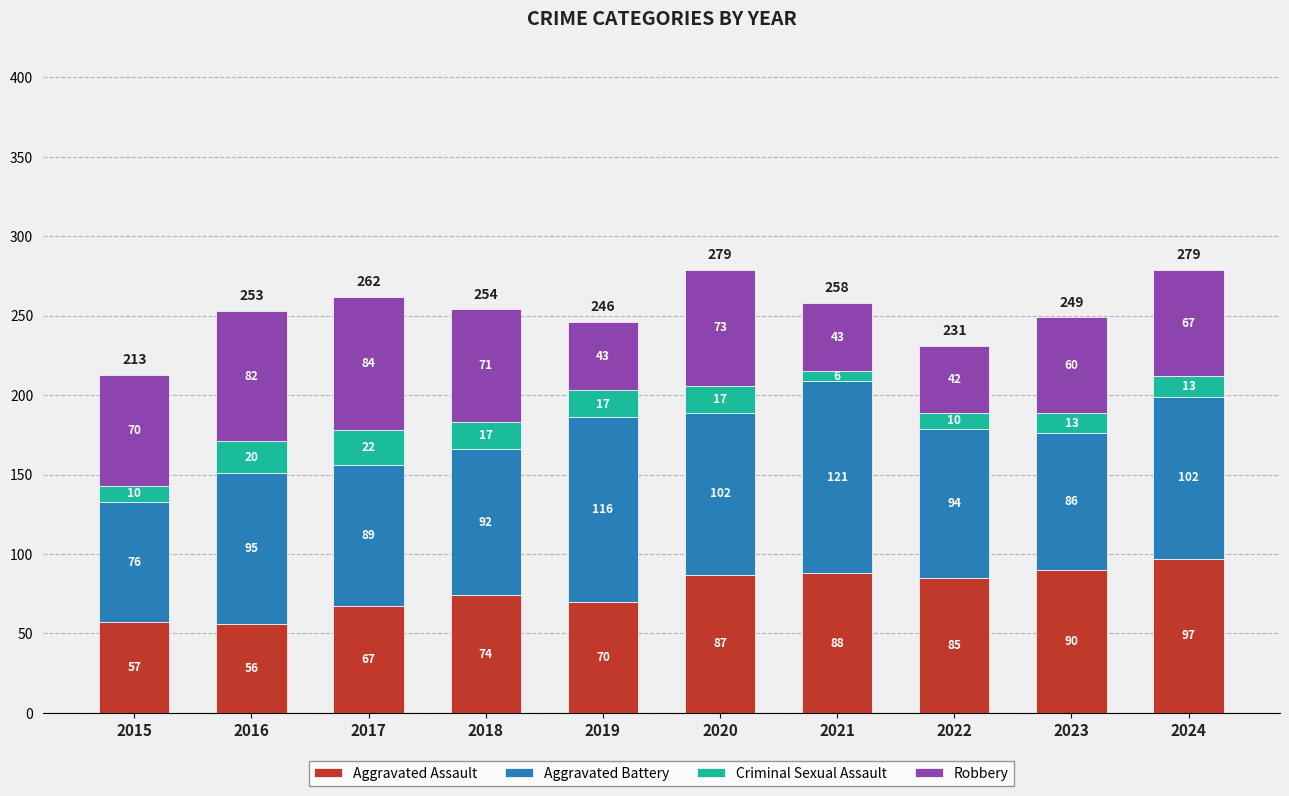

Which category has the lowest value in the Aggravated Assault series?

2016